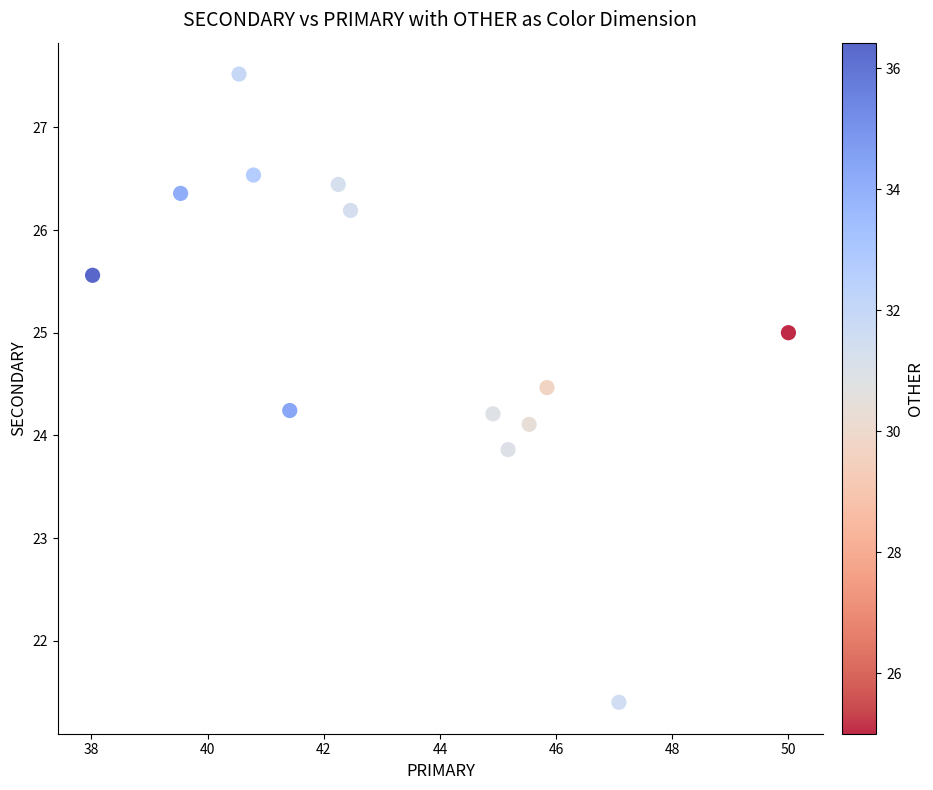

What is the range of Y values (max minus min)?

6.1